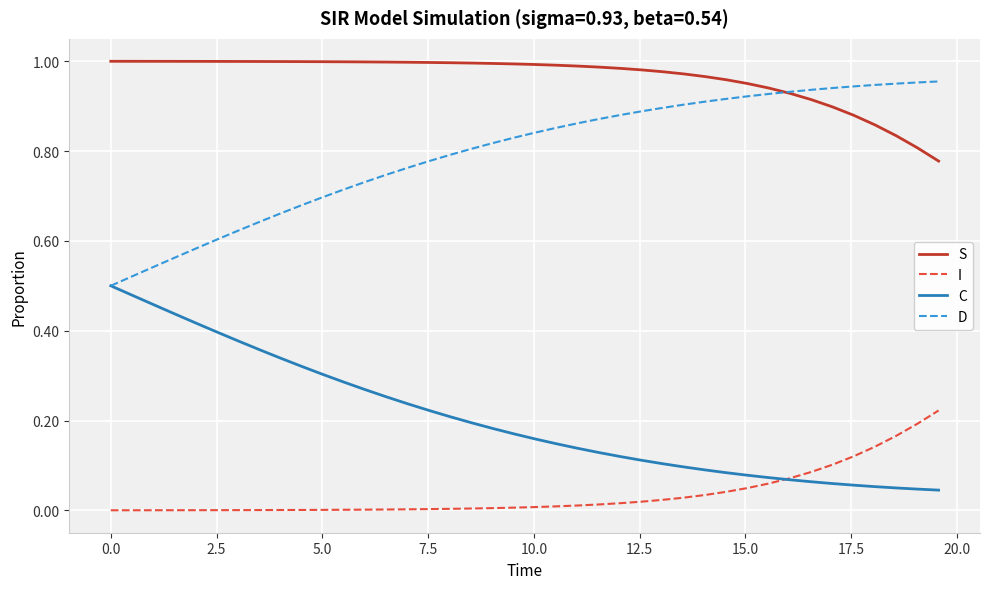

Which series has the largest total across all categories?

S